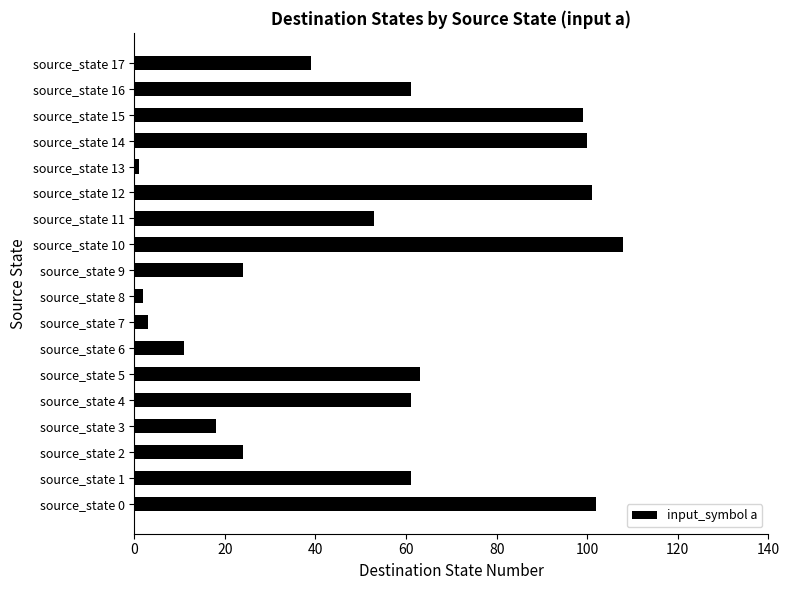

What is the difference between the maximum and second lowest values?

106